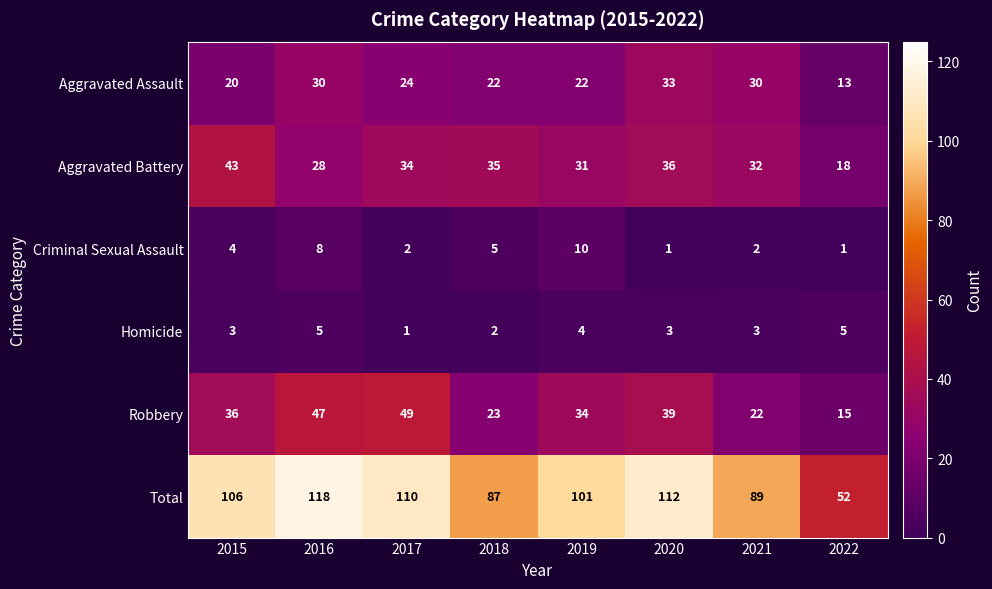

Which series has the widest spread of values?

Total